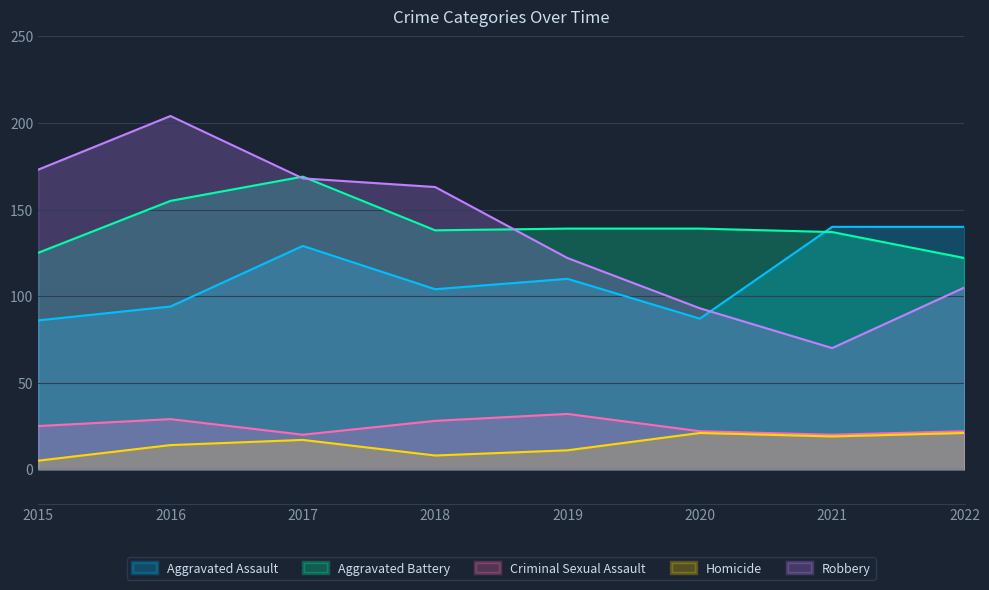

List the labels in order of Aggravated Assault value, smallest first.

2015, 2020, 2016, 2018, 2019, 2017, 2021, 2022